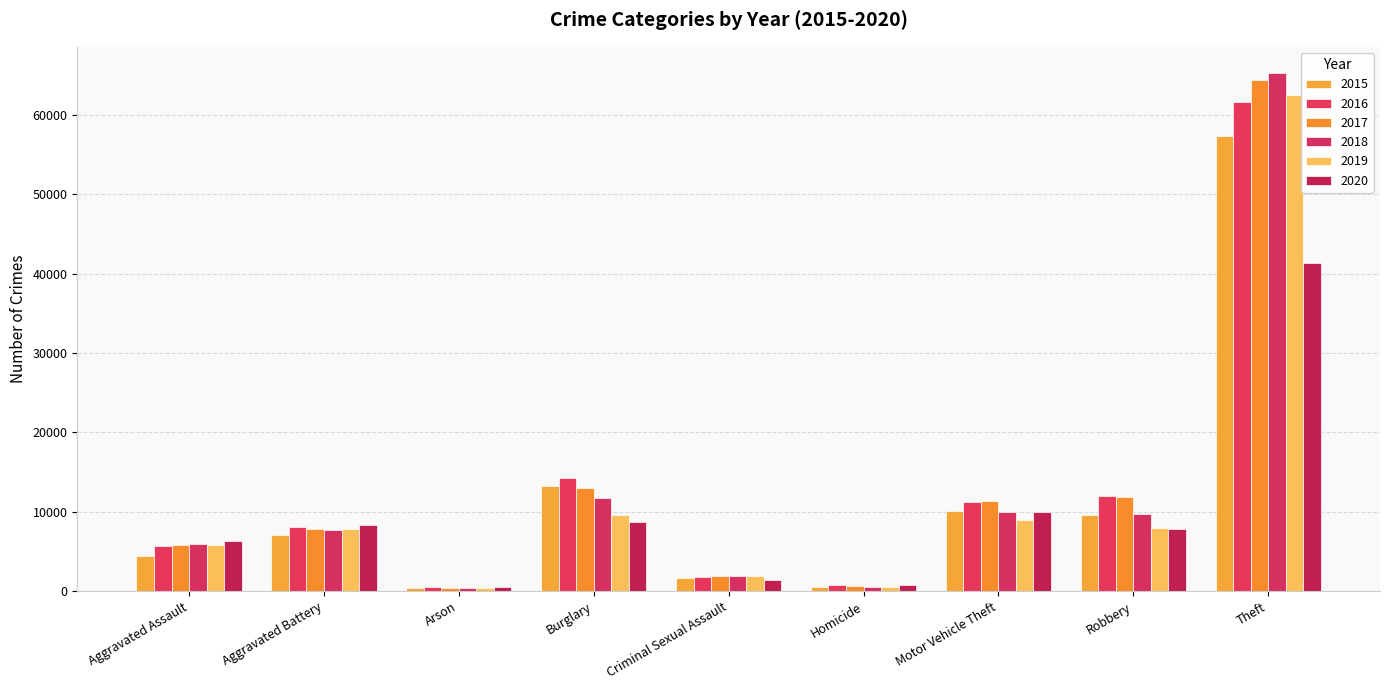

Is it true that 2017 equals 1131 at Criminal Sexual Assault?

False